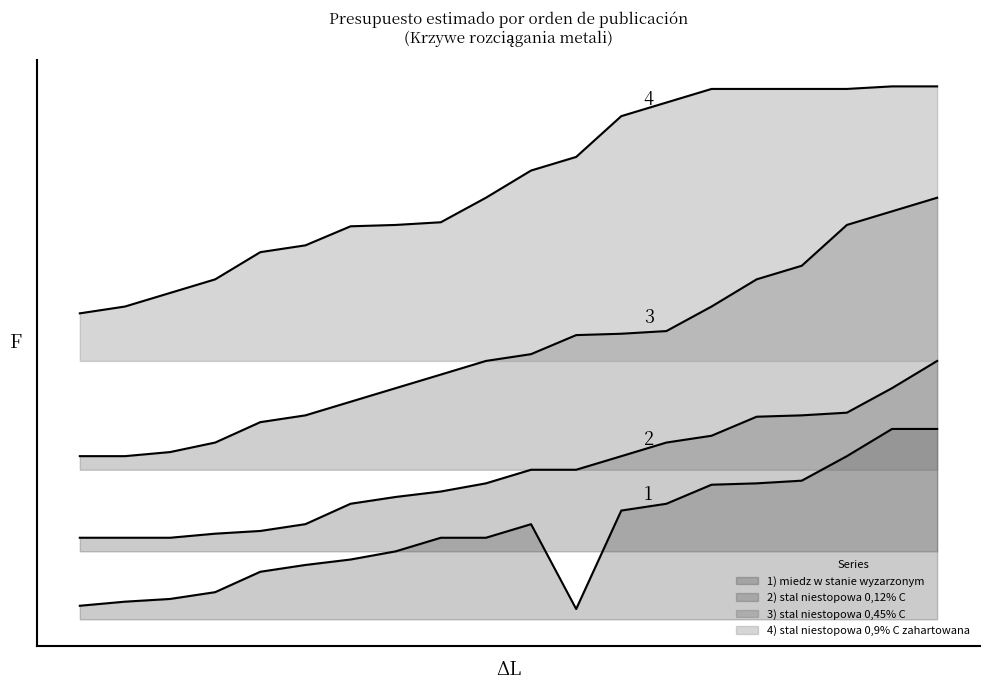

List the labels in order of stal niestopowa 0.12% C value, smallest first.

1, 2, 3, 4, 5, 6, 7, 8, 9, 10, 11, 12, 13, 14, 15, 16, 17, 18, 19, 20